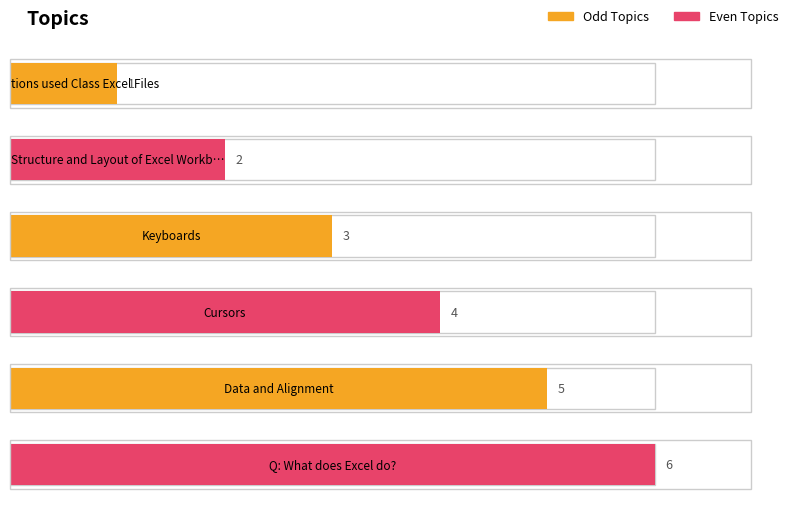

How many values are between 2 and 5?

4